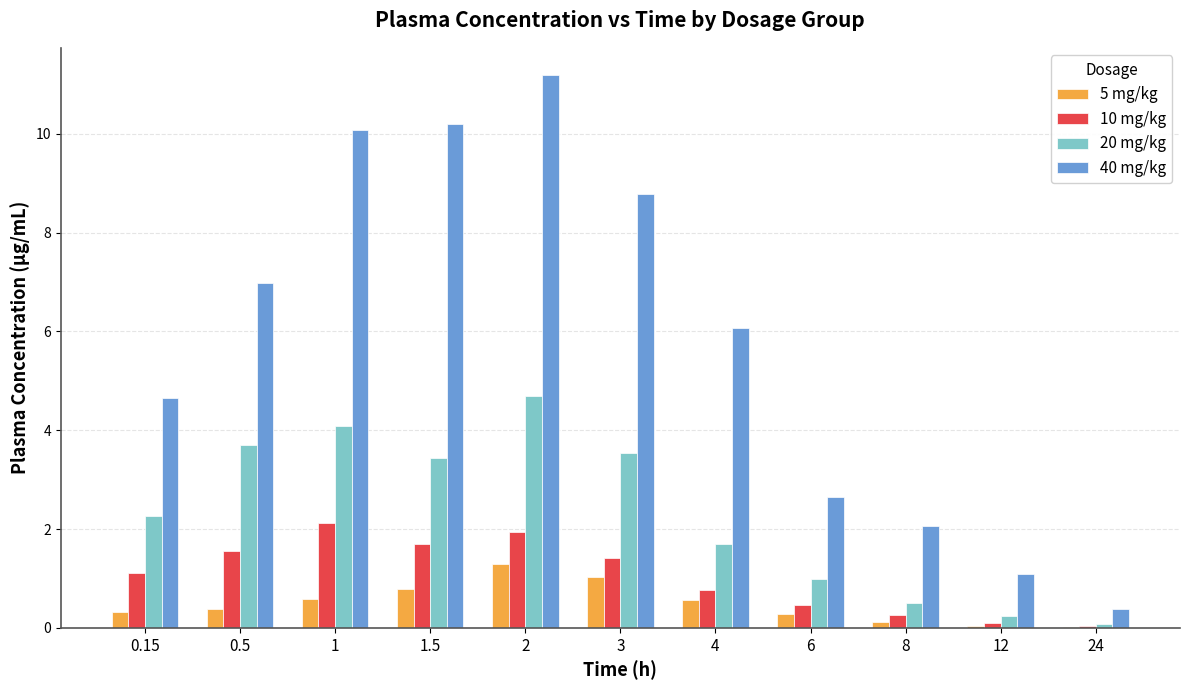

What is the total value across all series at 0.5?

12.6